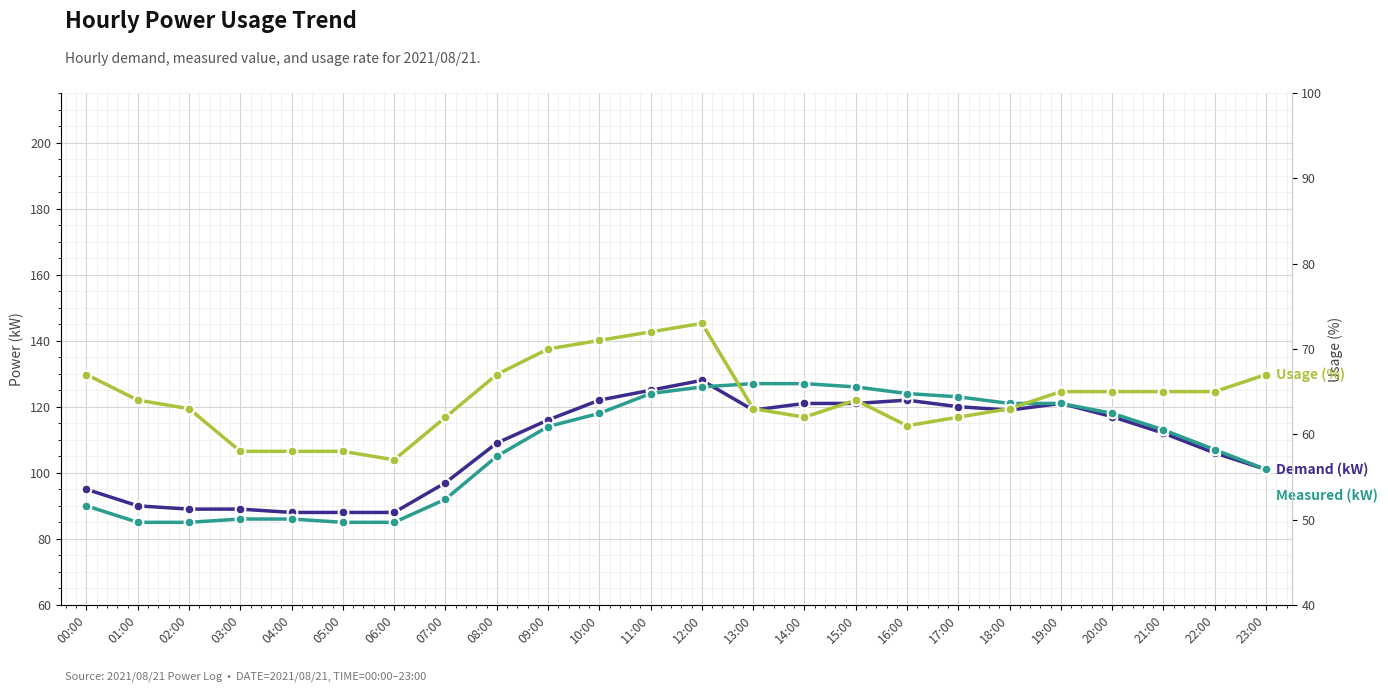

Reading left to right, transcribe all the data shown in this chart.

Demand (kW): 00:00=95	01:00=90	02:00=89	03:00=89	04:00=88	05:00=88	06:00=88	07:00=97	08:00=109	09:00=116	10:00=122	11:00=125	12:00=128	13:00=119	14:00=121	15:00=121	16:00=122	17:00=120	18:00=119	19:00=121	20:00=117	21:00=112	22:00=106	23:00=101
Measured (kW): 00:00=90	01:00=85	02:00=85	03:00=86	04:00=86	05:00=85	06:00=85	07:00=92	08:00=105	09:00=114	10:00=118	11:00=124	12:00=126	13:00=127	14:00=127	15:00=126	16:00=124	17:00=123	18:00=121	19:00=121	20:00=118	21:00=113	22:00=107	23:00=101
Usage (%): 00:00=67	01:00=64	02:00=63	03:00=58	04:00=58	05:00=58	06:00=57	07:00=62	08:00=67	09:00=70	10:00=71	11:00=72	12:00=73	13:00=63	14:00=62	15:00=64	16:00=61	17:00=62	18:00=63	19:00=65	20:00=65	21:00=65	22:00=65	23:00=67